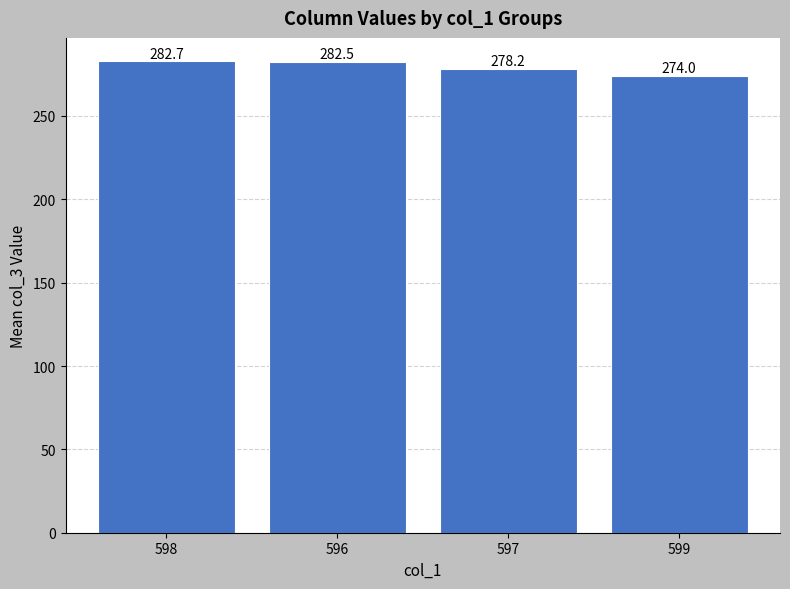

Between 596 and 599, which is larger?

596